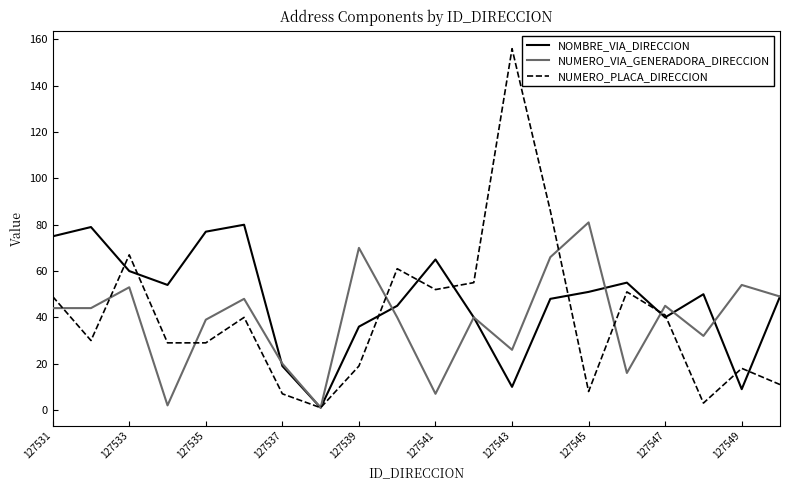

What is the highest value of the NUMERO_VIA_GENERADORA_DIRECCION series?

81